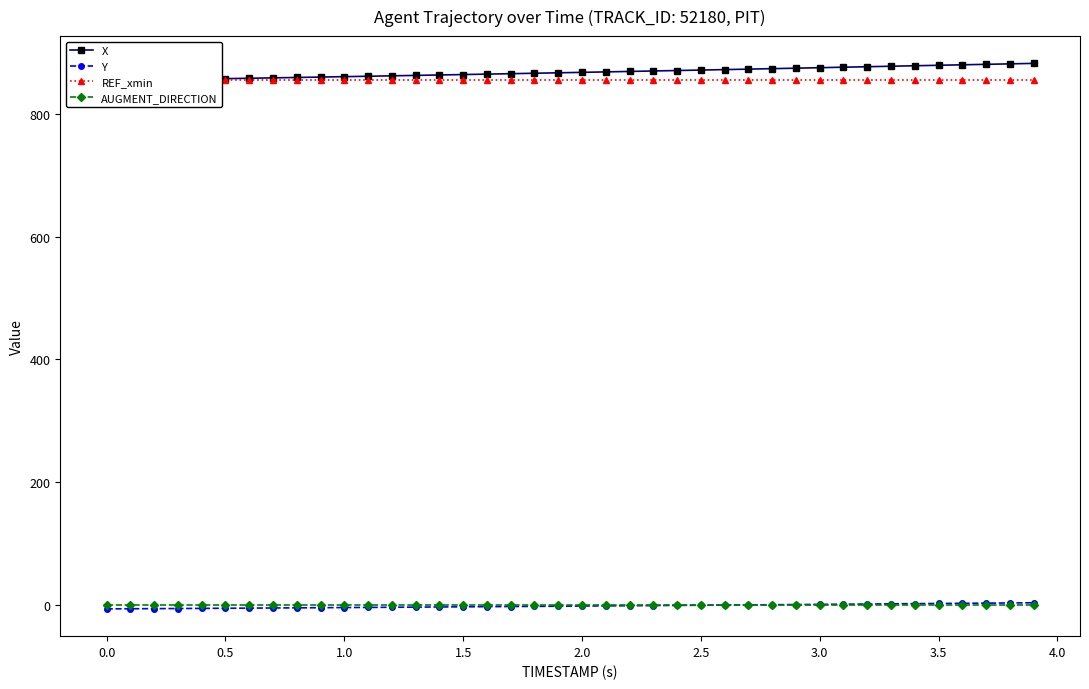

True or false: X and AUGMENT_DIRECTION cross at least once.

False